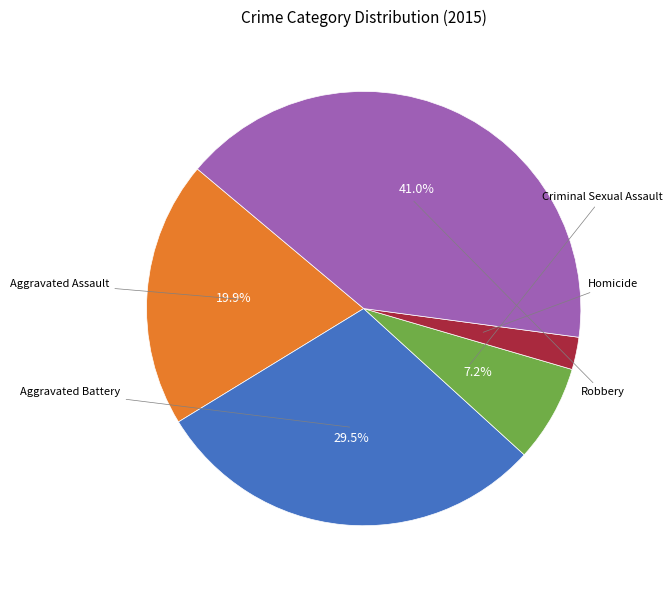

Does any single category account for the majority?

No